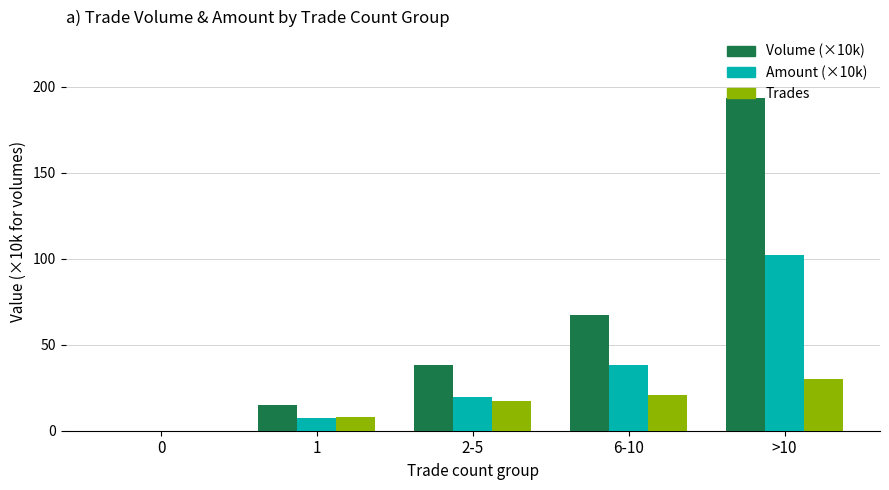

Reading left to right, list all the values displayed in this chart.

Volume (×10k): 0=0.0	1=14.9	2-5=38.2	6-10=67.5	>10=193.5
Amount (×10k): 0=0.0	1=7.6	2-5=19.5	6-10=38.3	>10=102.2
Trades: 0=0.0	1=8.0	2-5=17.0	6-10=21.0	>10=30.0